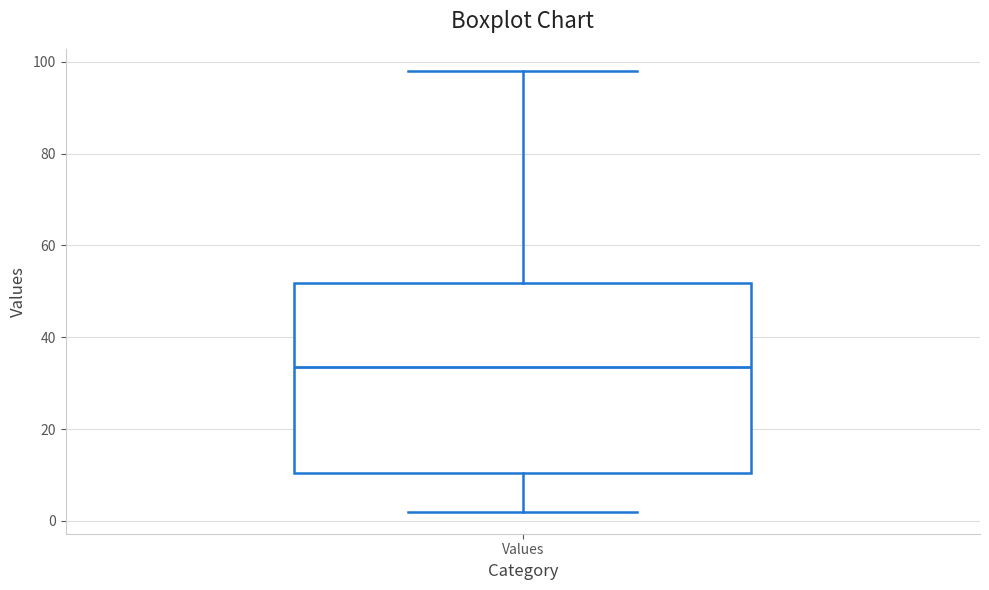

Read this box plot against the y-axis: the position of the median line, the range covered by the box, and the ends of both whiskers. The values are not printed on the chart, so give them approximately, as read against the axis.

median 34, box 10 to 52, whiskers 2 to 98